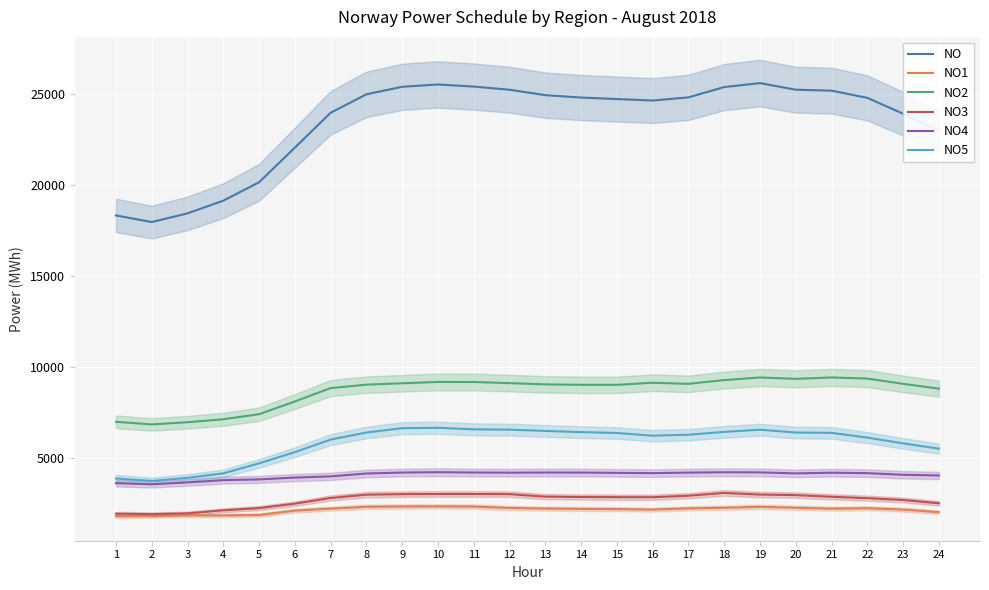

List the labels in order of NO3 value, largest first.

18, 10, 11, 9, 12, 19, 8, 20, 17, 13, 21, 14, 15, 16, 7, 22, 23, 24, 6, 5, 4, 3, 1, 2